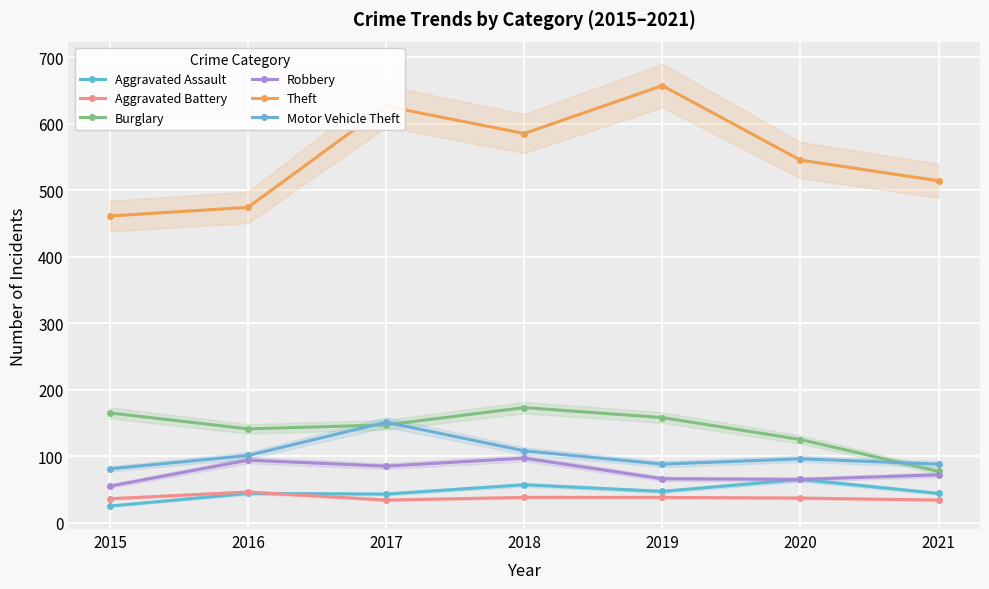

At which category is the sum across all series the highest?

2017